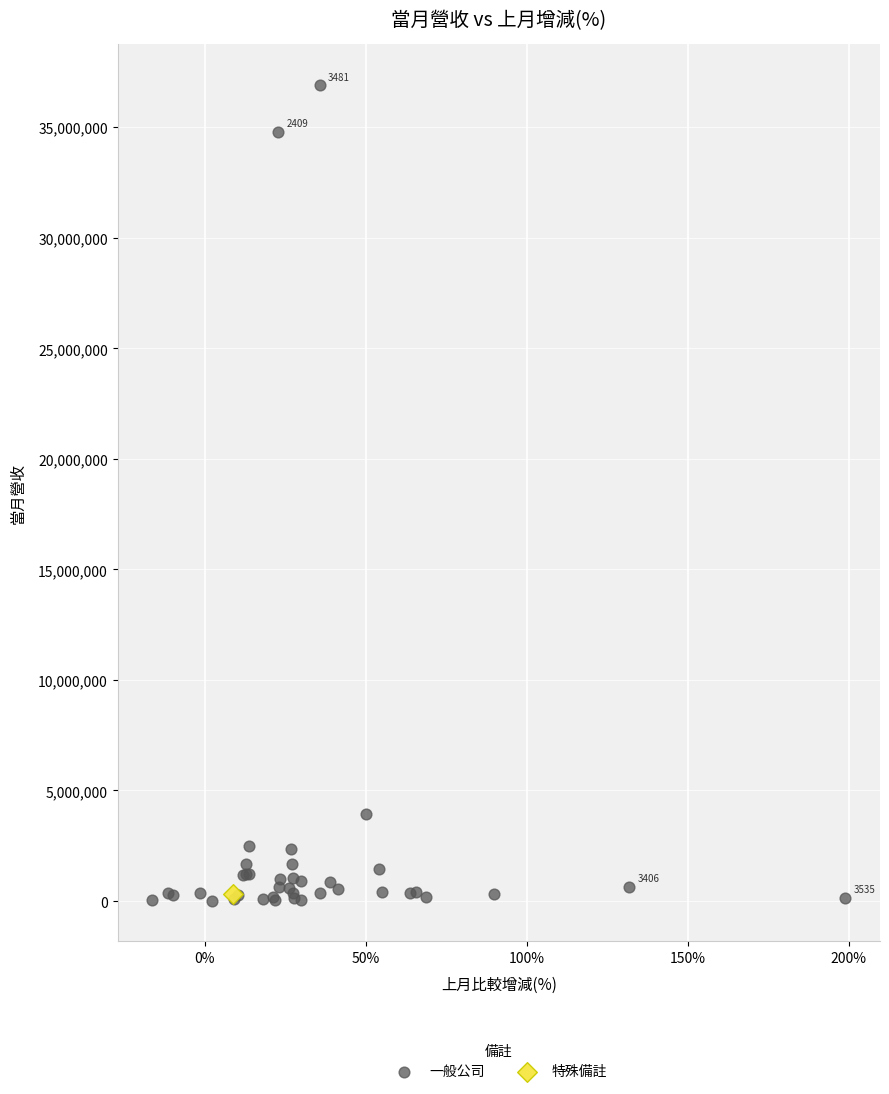

What are all the series names shown in the legend?

一般公司, 特殊備註